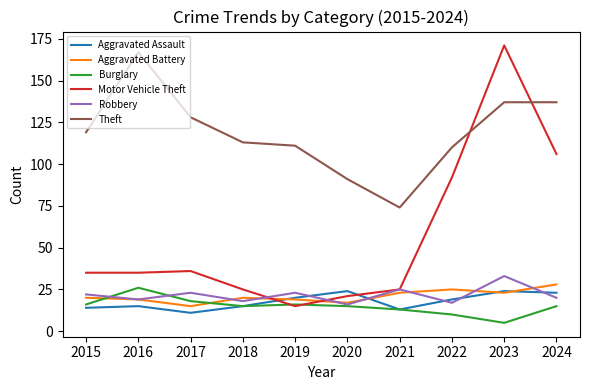

Count the number of data series in this chart.

6